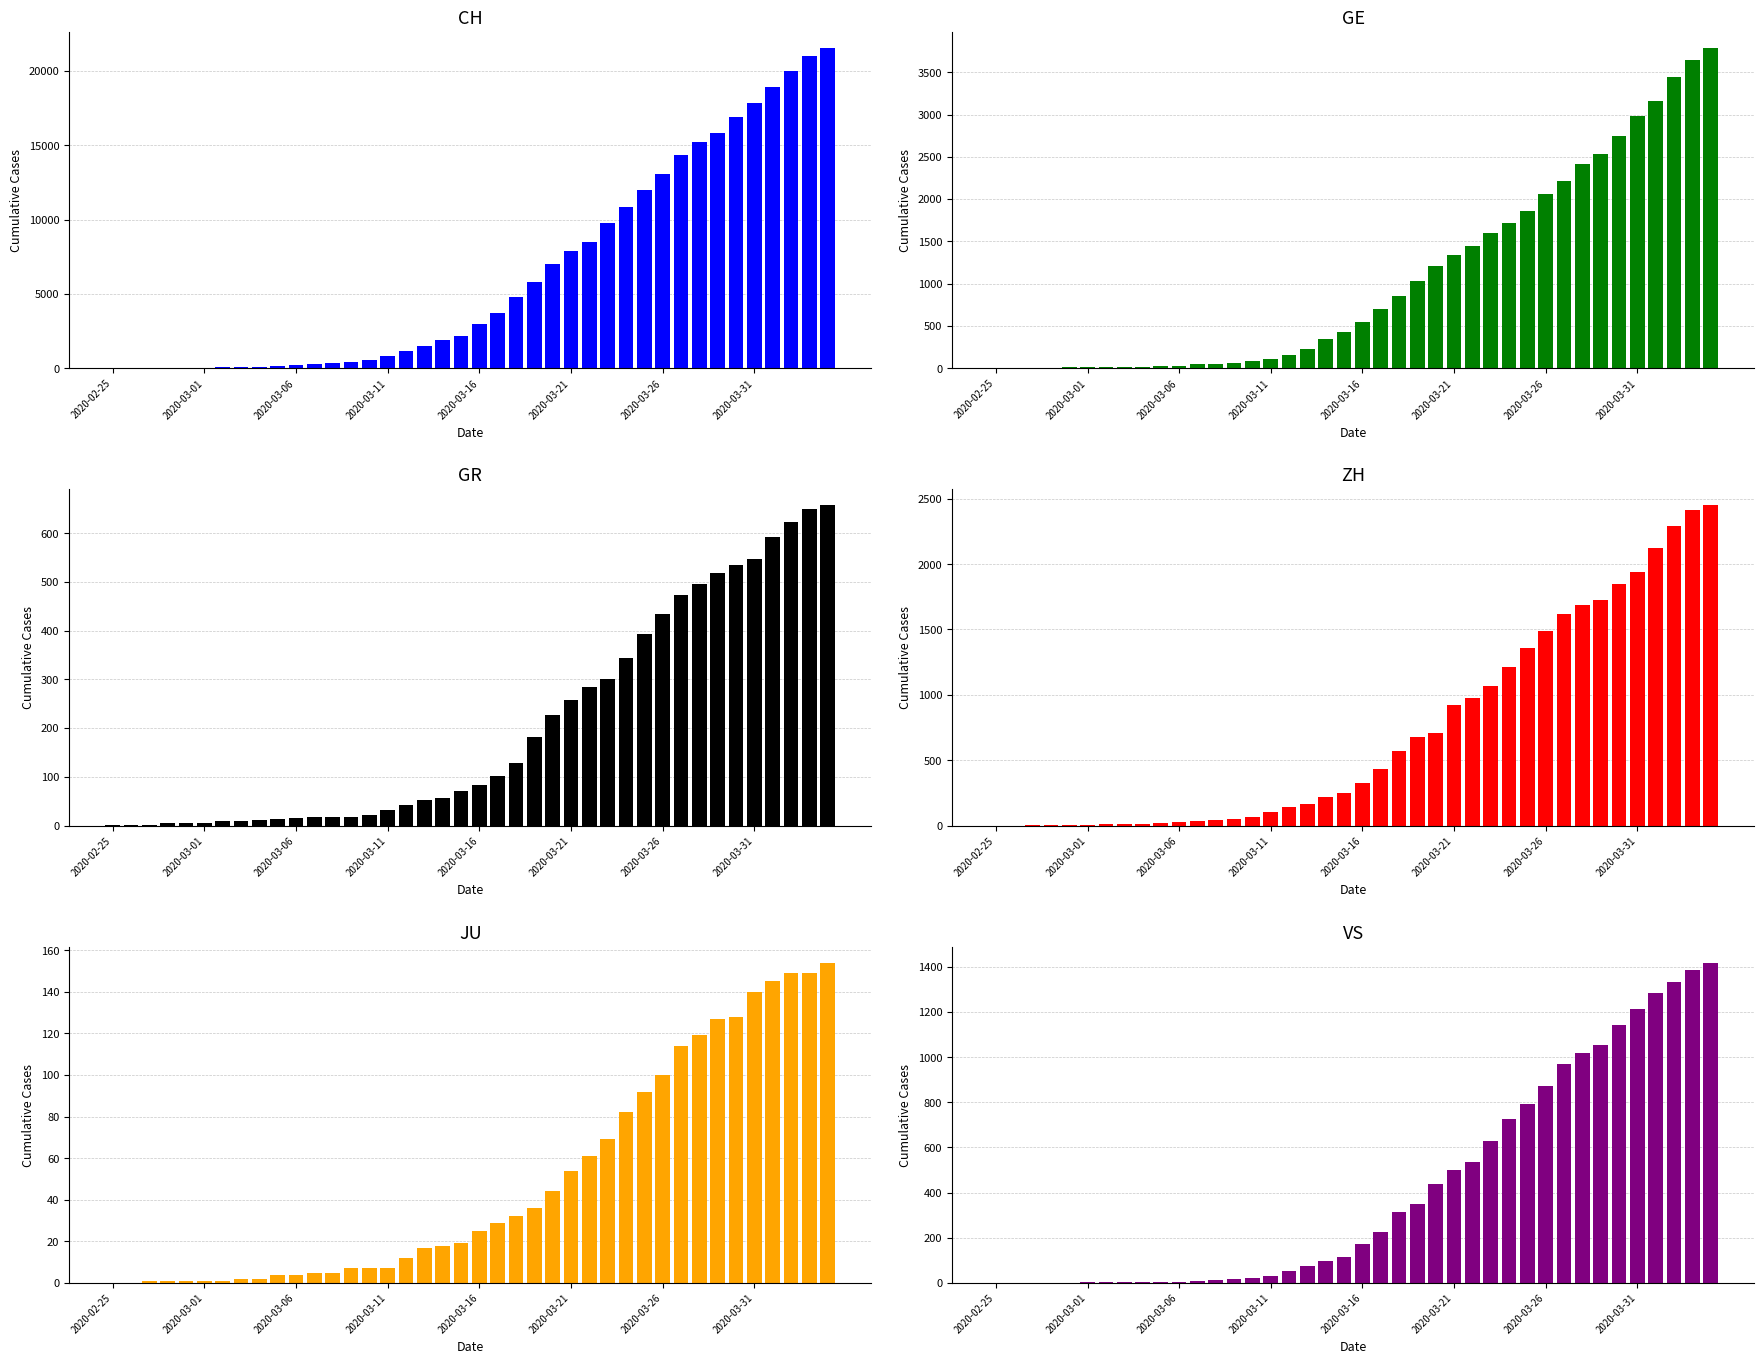

Between 10 and 13, which is larger?

13